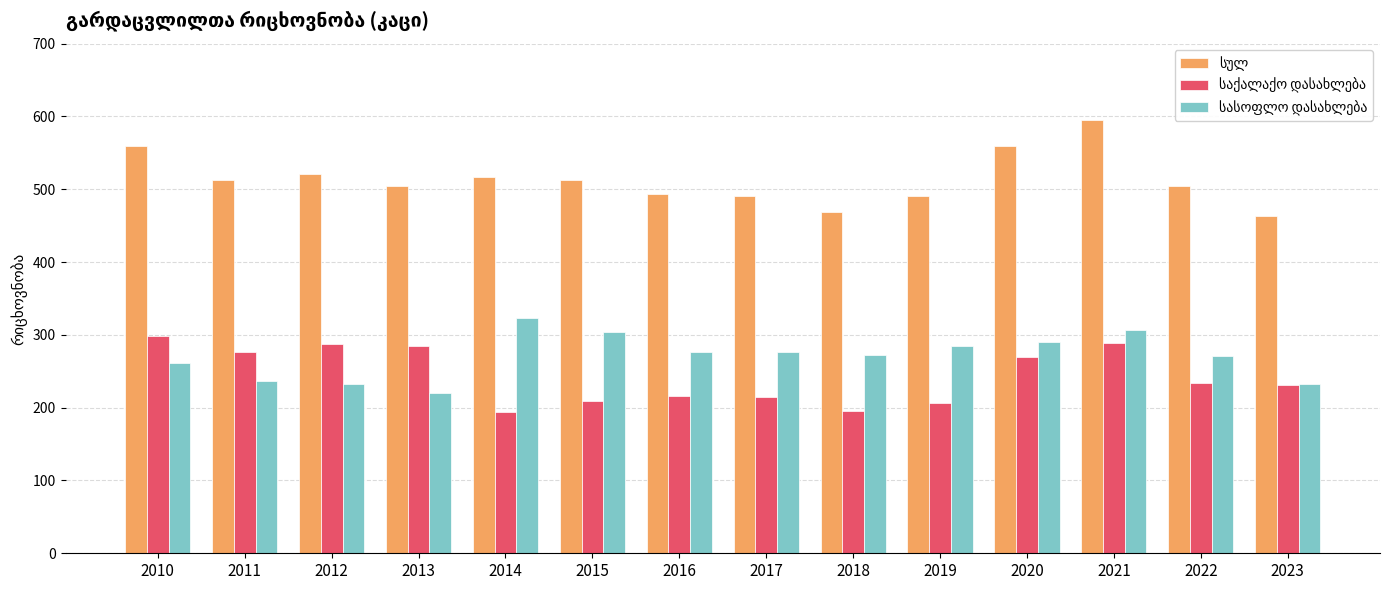

What is the greatest value displayed?

595